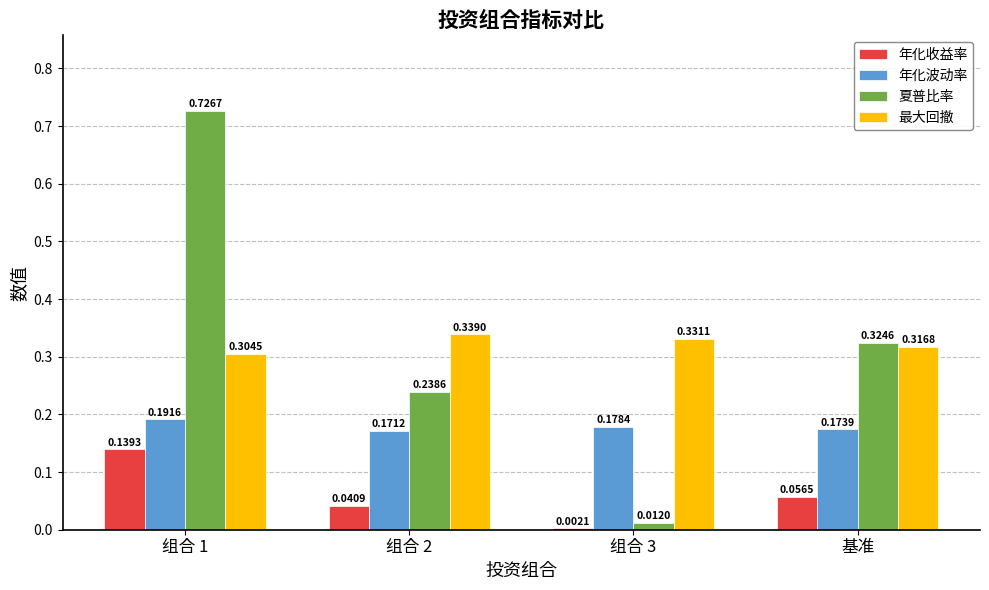

What is the sum of the 最大回撤 values at 组合 1 and 组合 2?

0.6